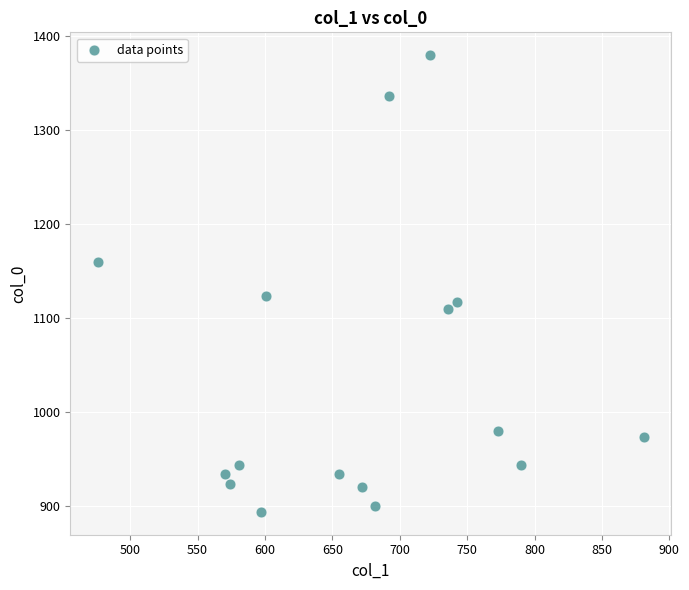

What is the range of X values (max minus min)?

405.0